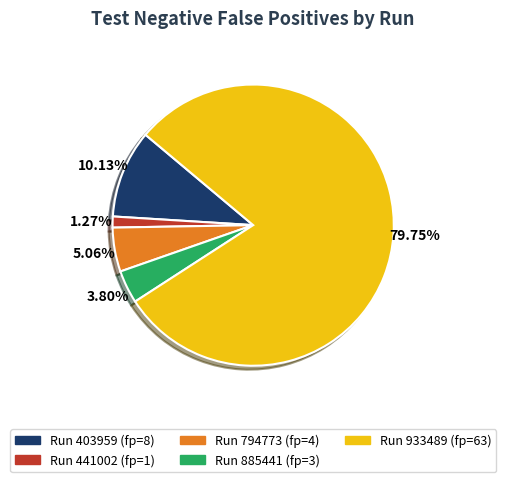

Do Run 885441 (fp=3) and Run 441002 (fp=1) together represent more than half of the pie?

No